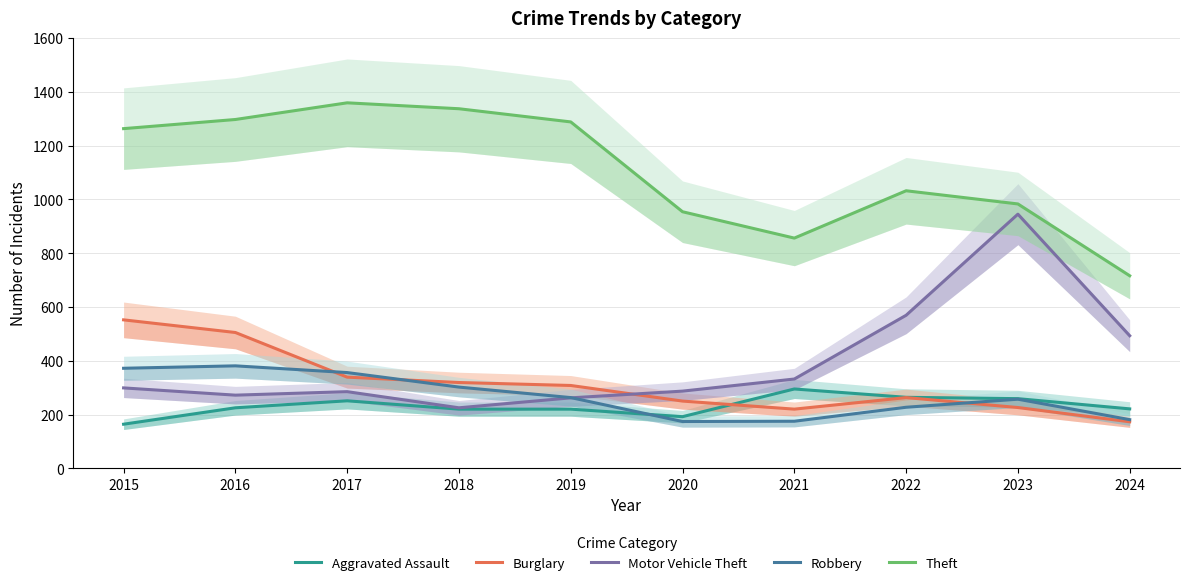

Rank the series at 2020 from highest to lowest value.

Theft, Motor Vehicle Theft, Burglary, Aggravated Assault, Robbery